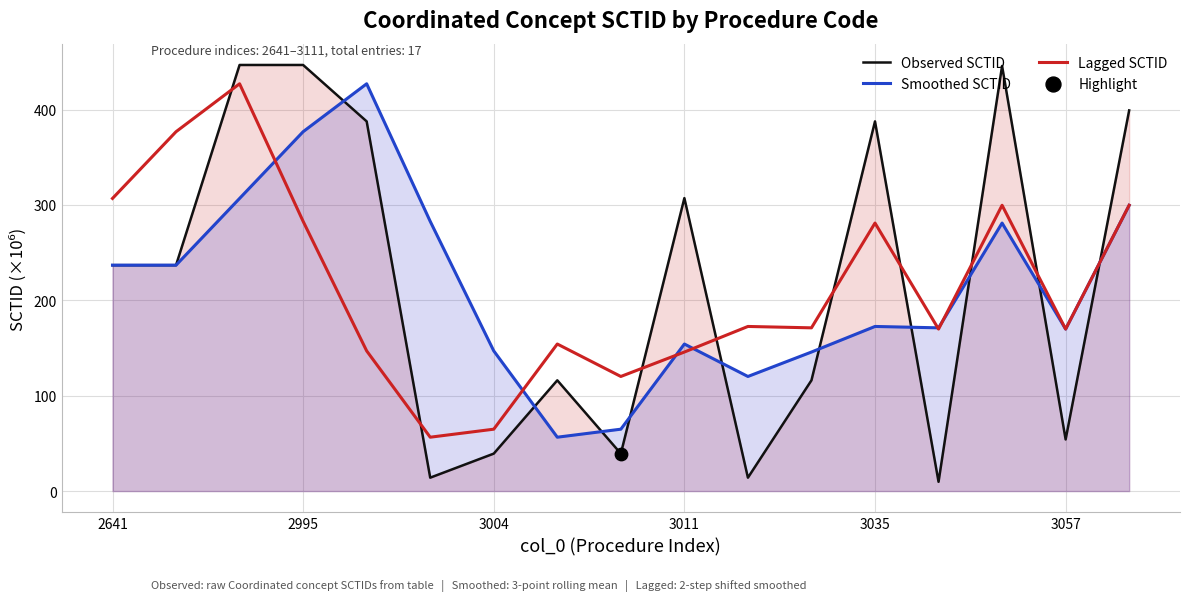

Which series contains the lowest Y value?

Observed SCTID